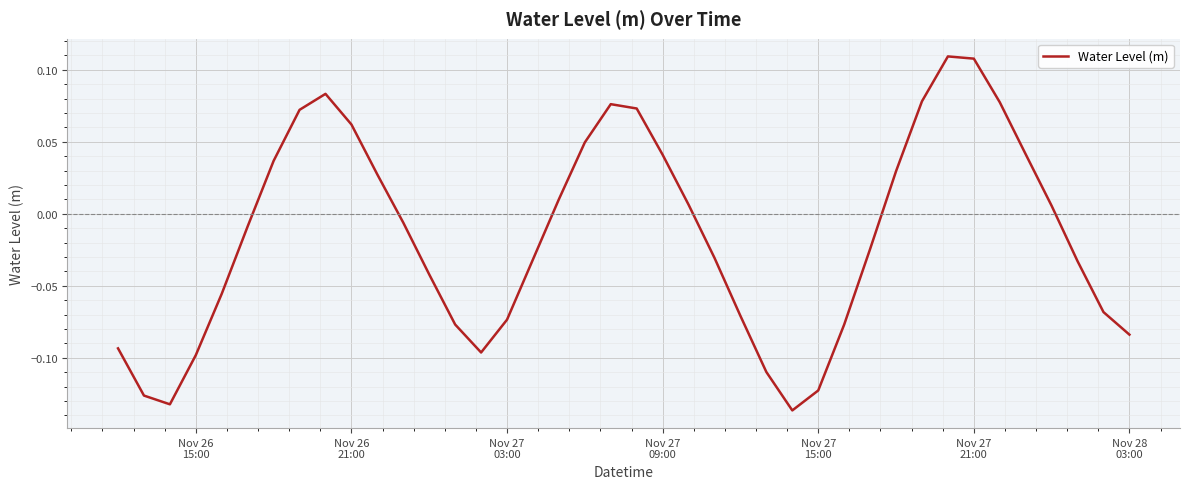

What is the greatest value displayed?

0.1